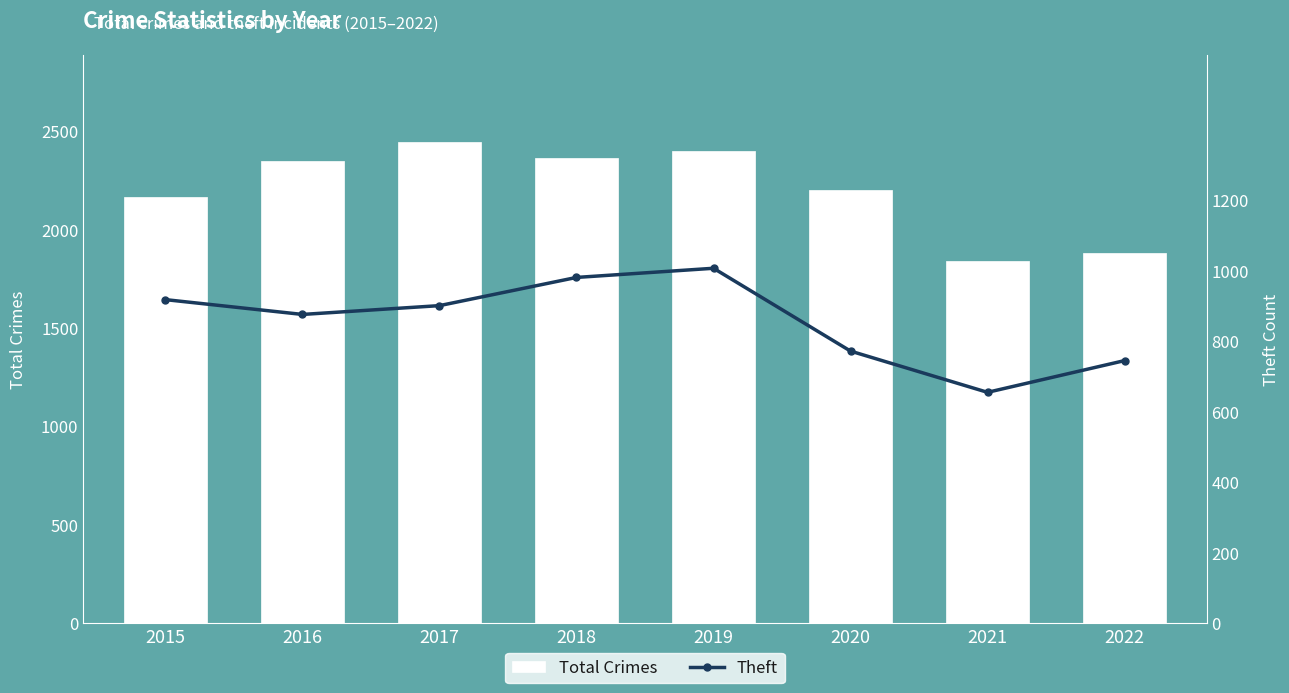

At which label does Theft reach its minimum?

2021